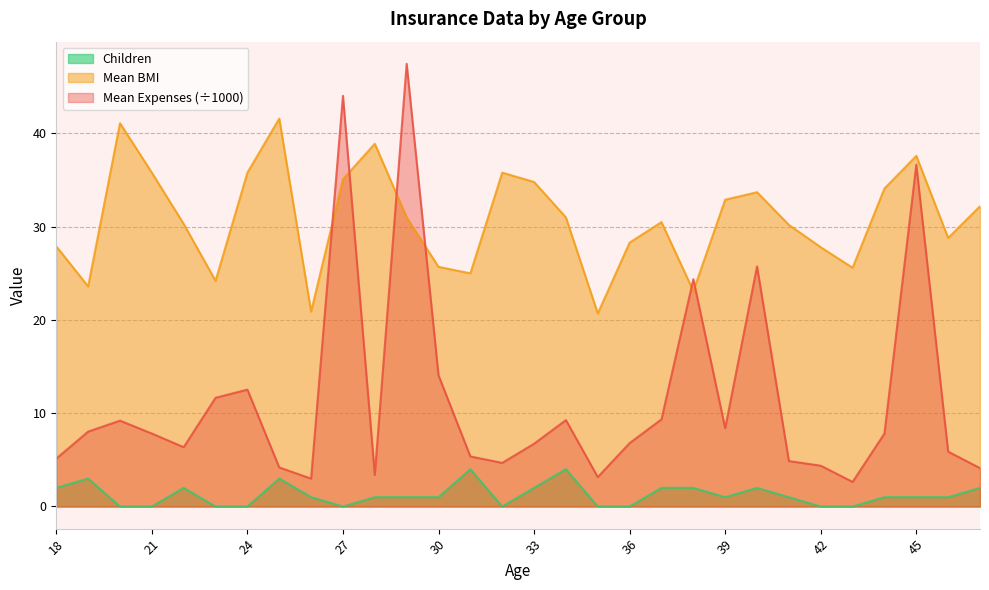

At which label does Children reach its minimum?

20